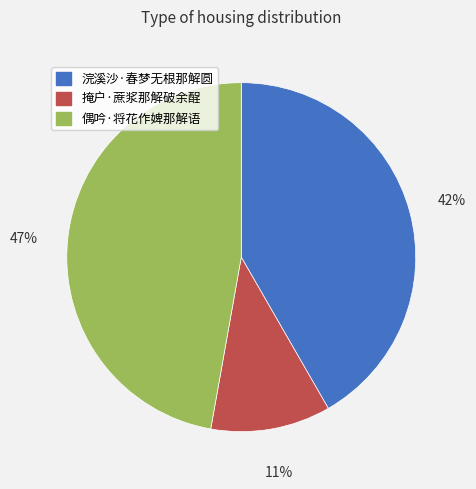

Is the sum of 偶吟·将花作婢那解语 and 浣溪沙·春梦无根那解圆 greater than half?

Yes